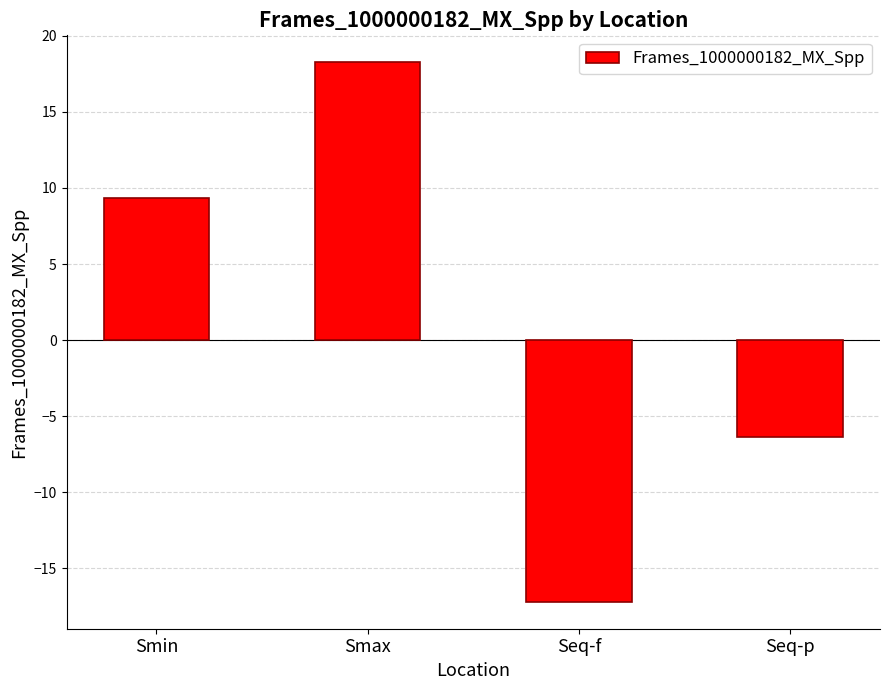

True or false: the data shows -6.4 at Seq-p.

True